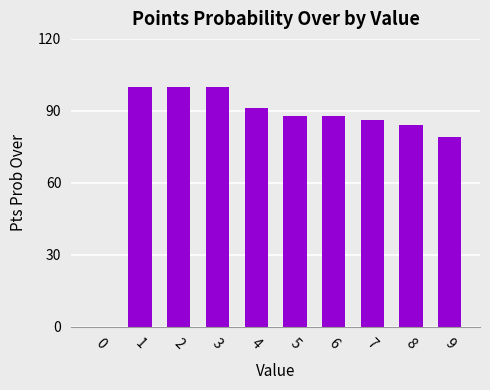

Approximately how many times larger is the value at 7 compared to 3?

0.9